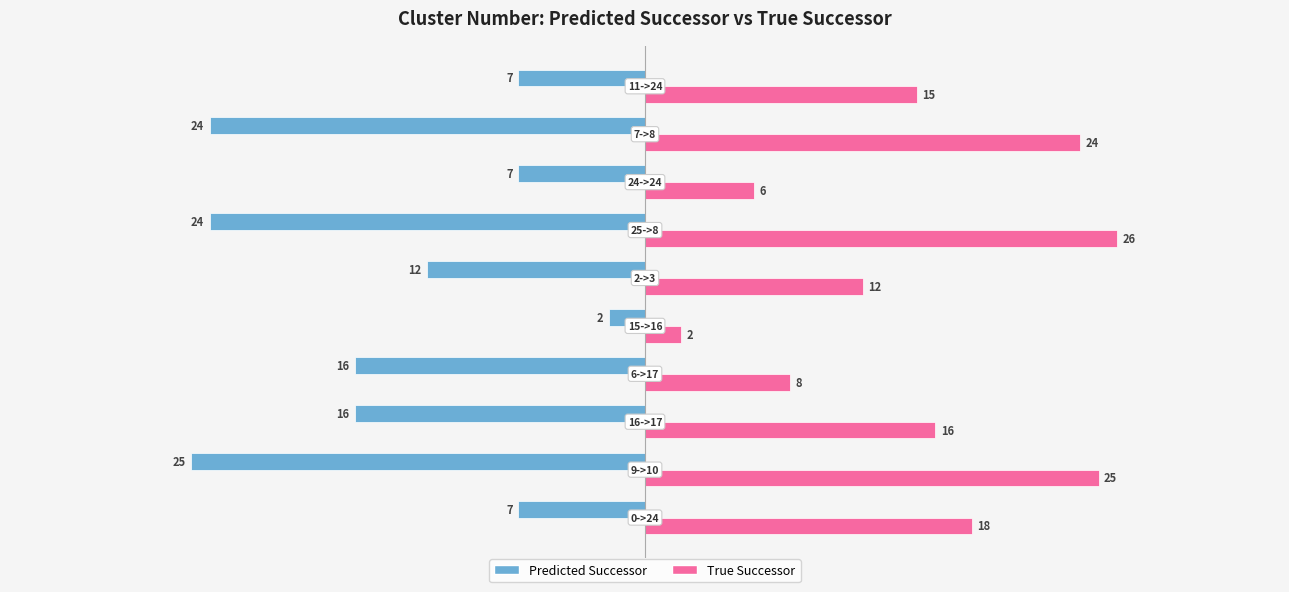

What is the minimum value for True Successor?

2